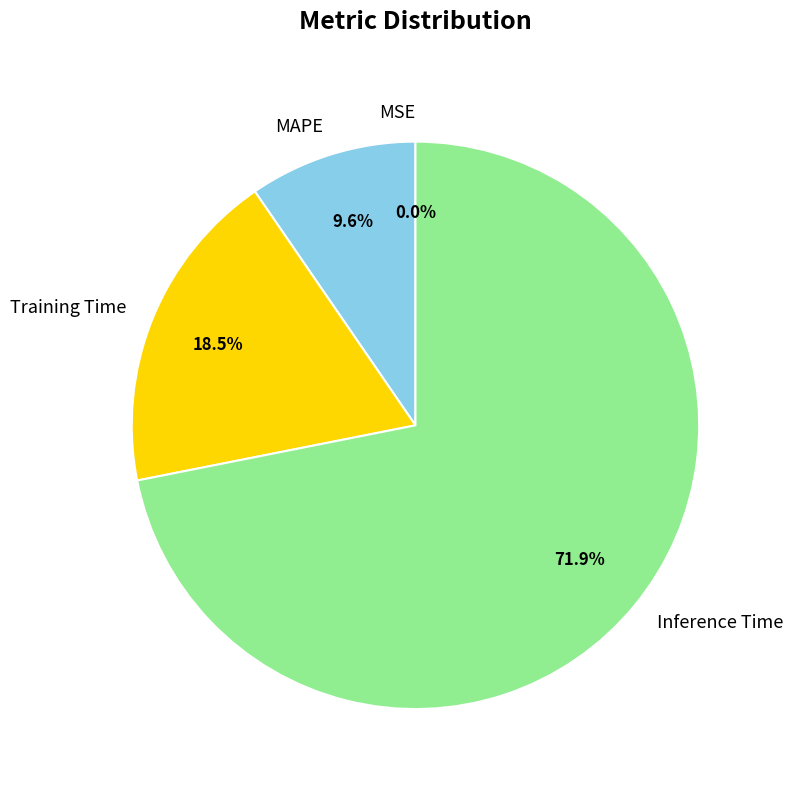

How much of the chart is everything except Training Time?

81.5%